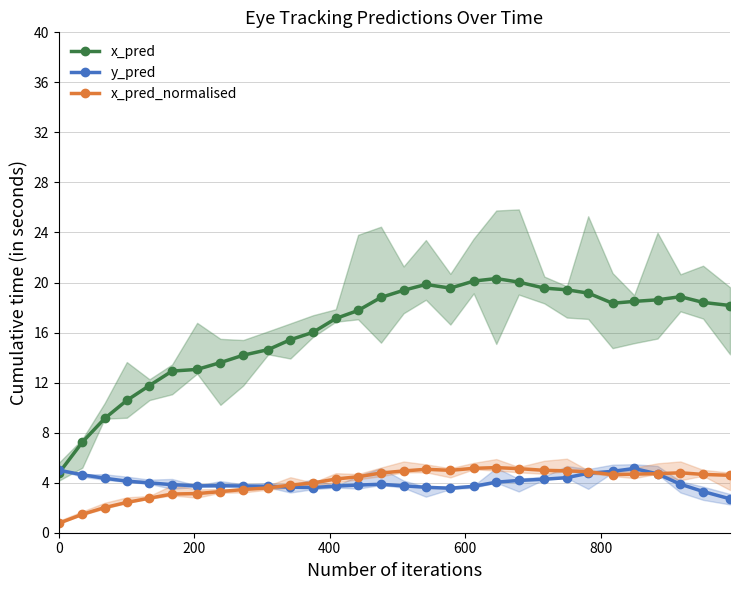

What is the value of the y_pred point at the 22nd from the left?

4.3